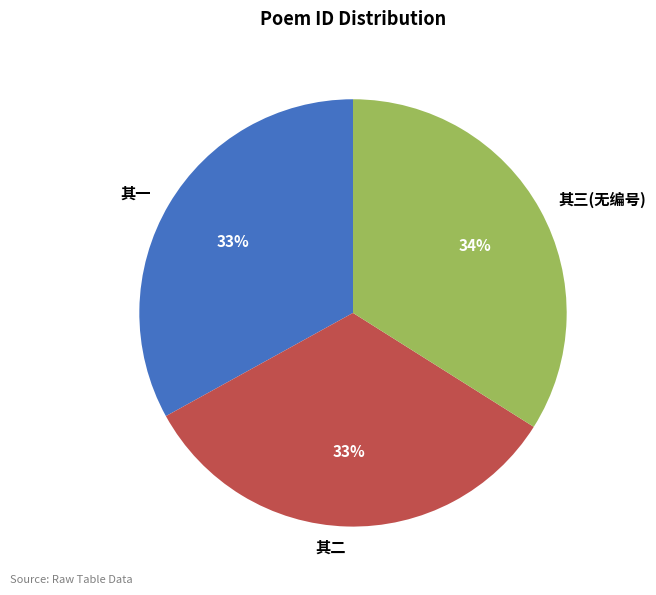

Combined, do 其一 and 其三(无编号) account for over 50%?

Yes